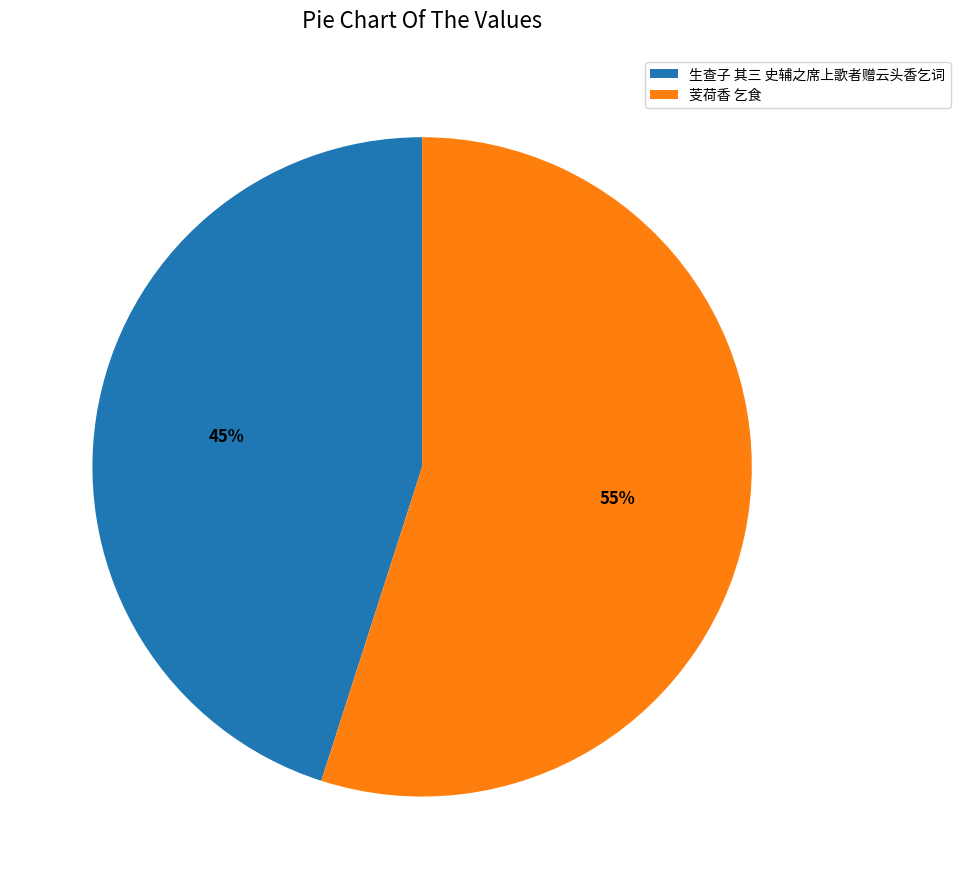

Combined, do 生查子 其三 史辅之席上歌者赠云头香乞词 and 芰荷香 乞食 account for over 50%?

Yes